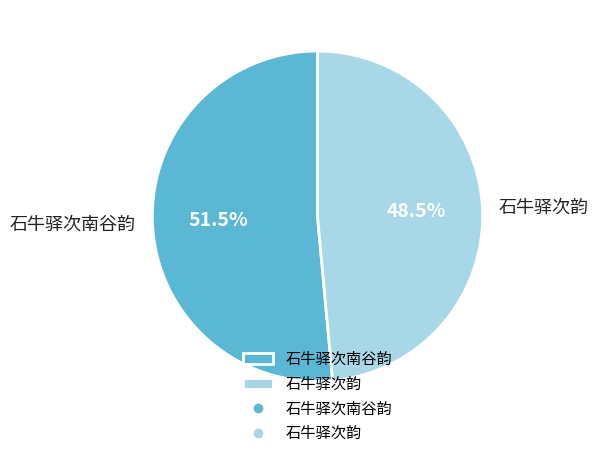

Count the number of slices in the pie.

2